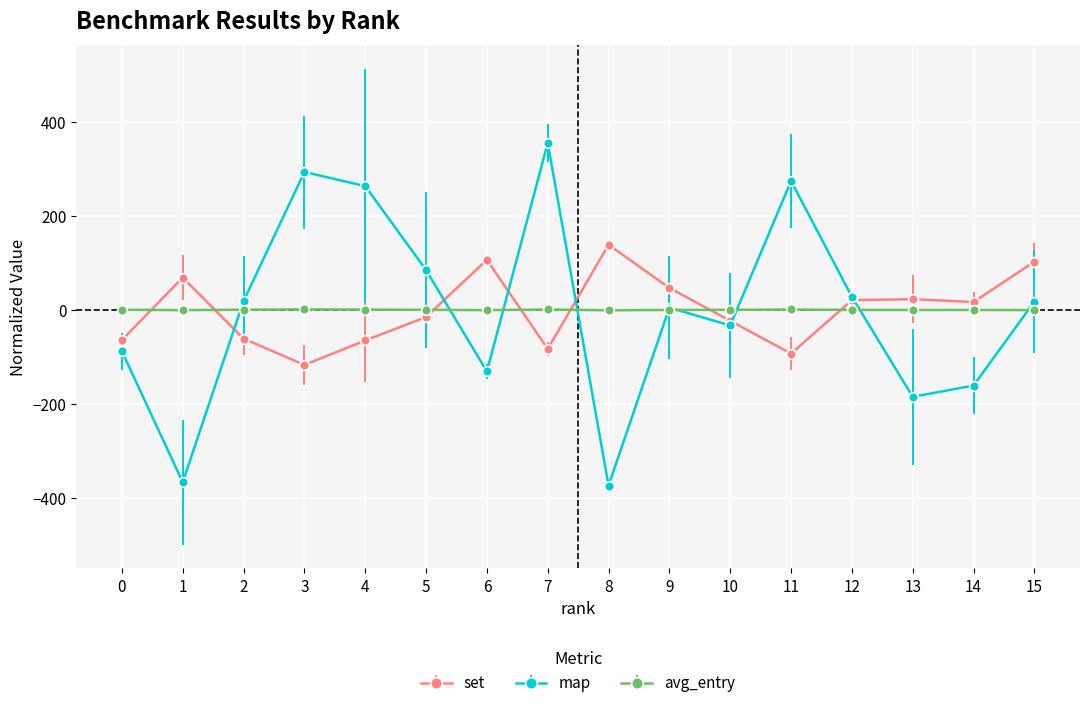

Read the avg_entry value at 2.

0.3